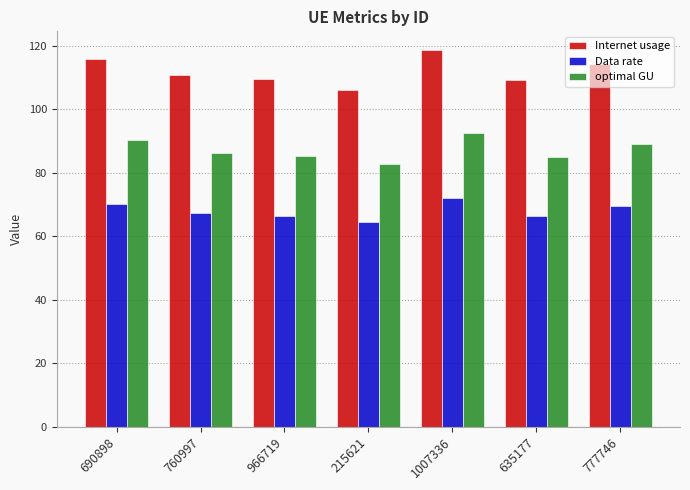

What is the greatest value displayed?

118.7